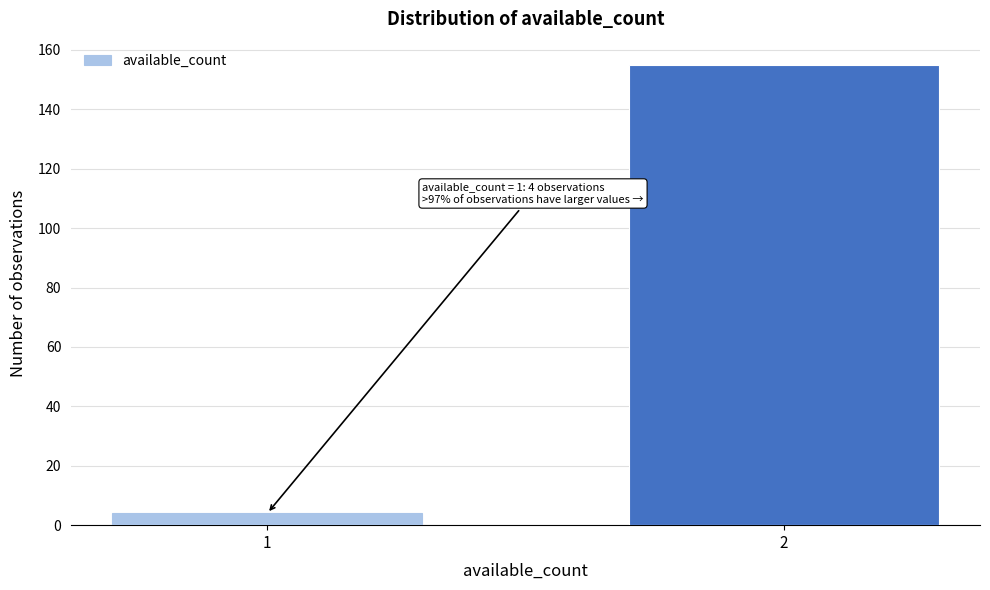

Reading left to right, extract all data points from this chart.

1=4	2=155